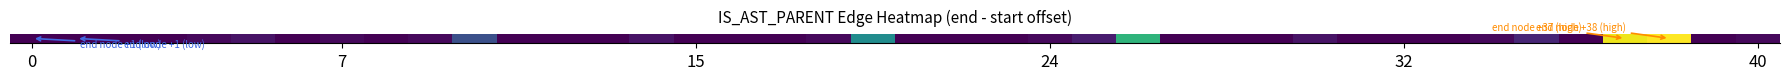

Reading right to left, extract all data points from this chart.

2	1	38	37	1	5	2	1	1	1	3	1	1	1	25	4	2	1	1	1	19	2	1	1	1	3	1	1	1	10	2	1	2	1	3	2	1	1	1	1